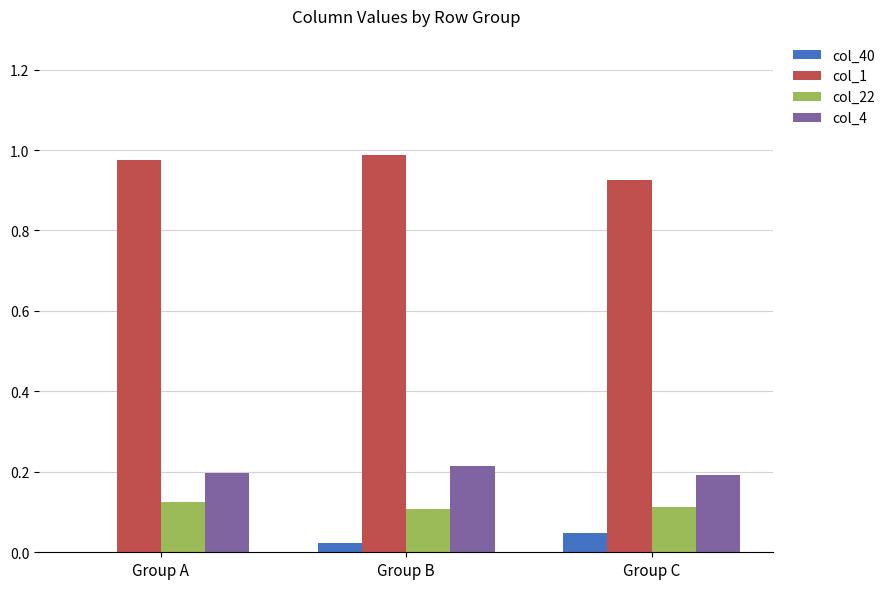

The value of col_1 at Group B is 1.0. True or false?

True